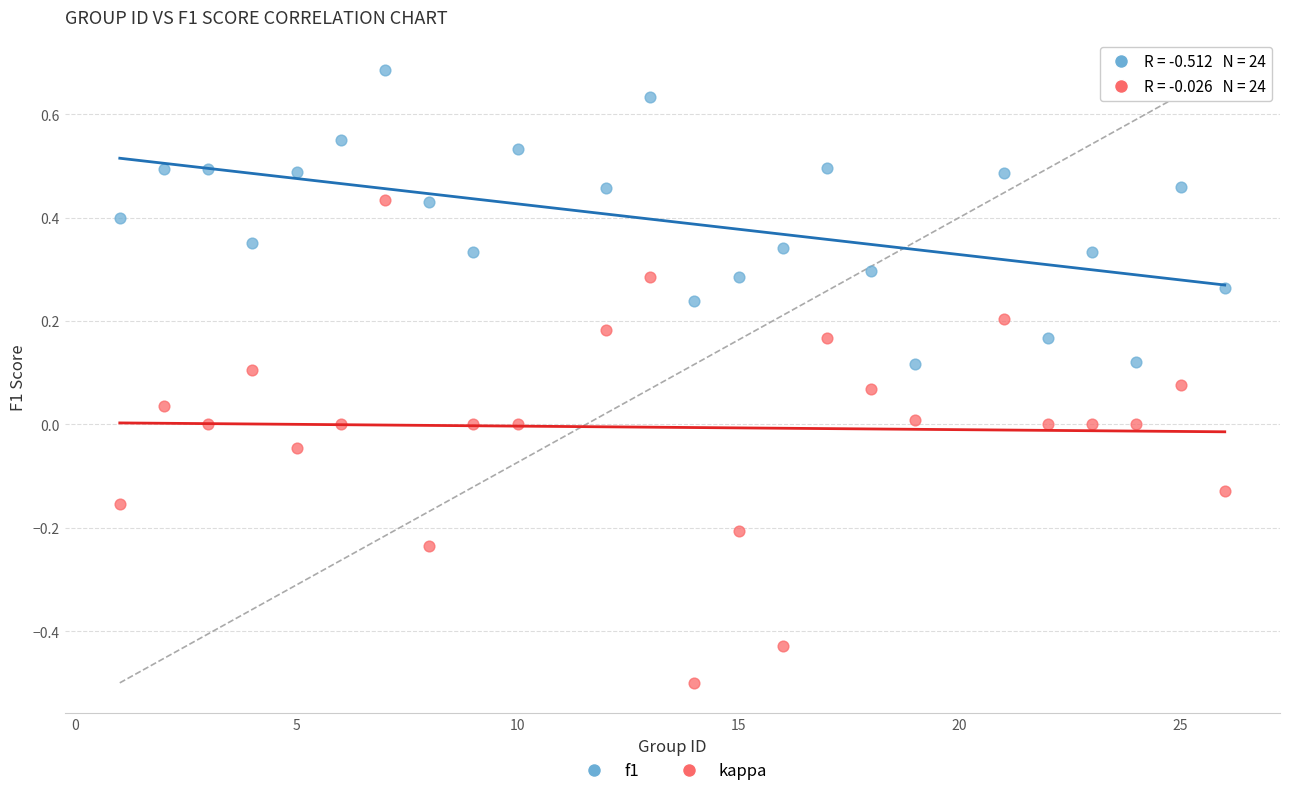

Which series has the largest Y range (max minus min)?

kappa